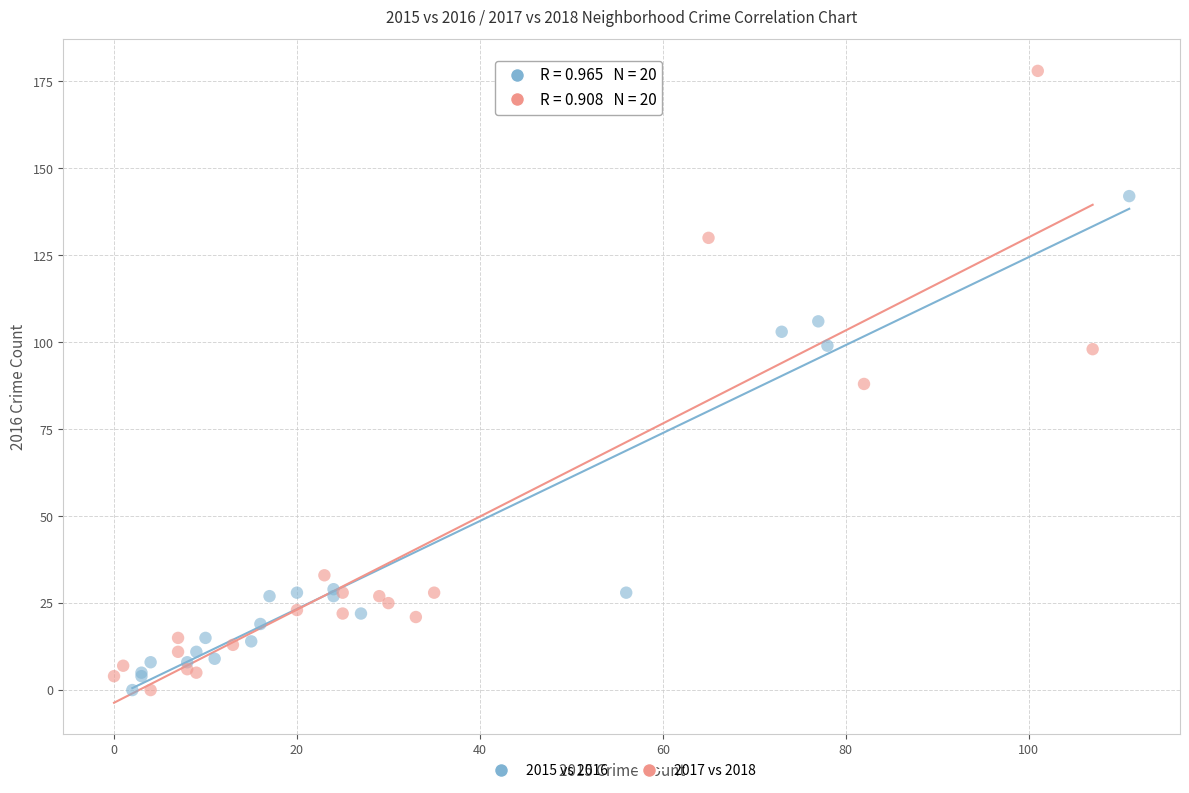

Which series has the widest spread of Y values?

2017 vs 2018